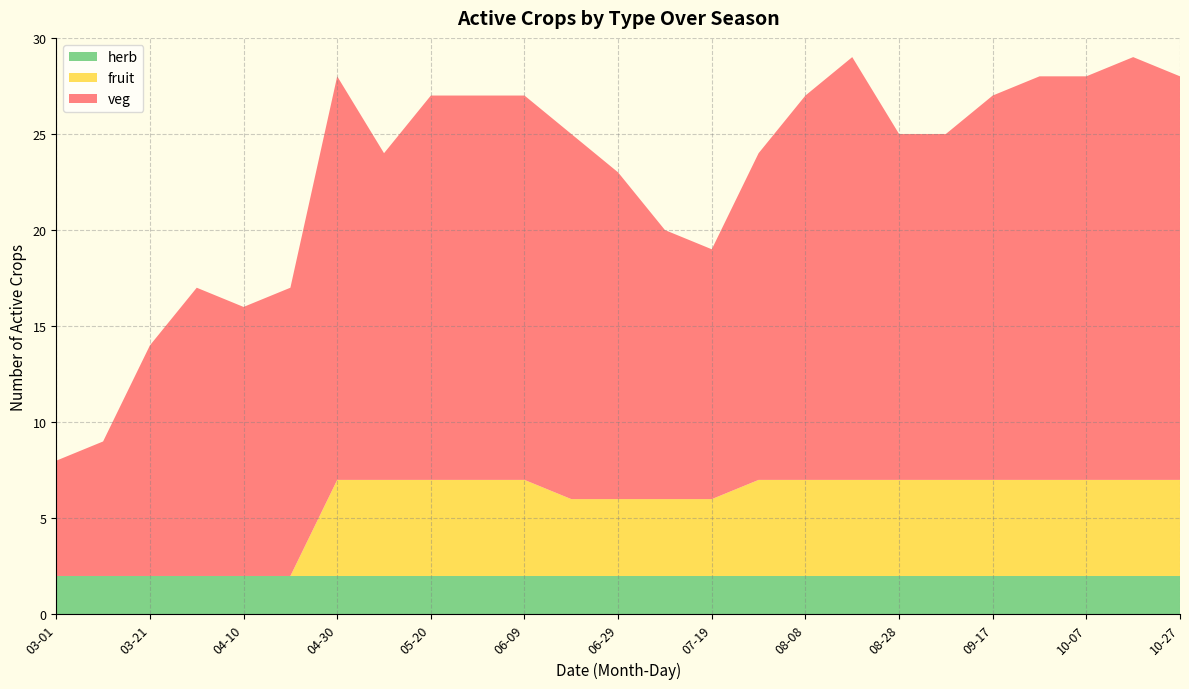

True or false: herb has a value of 2 at 03-21.

True